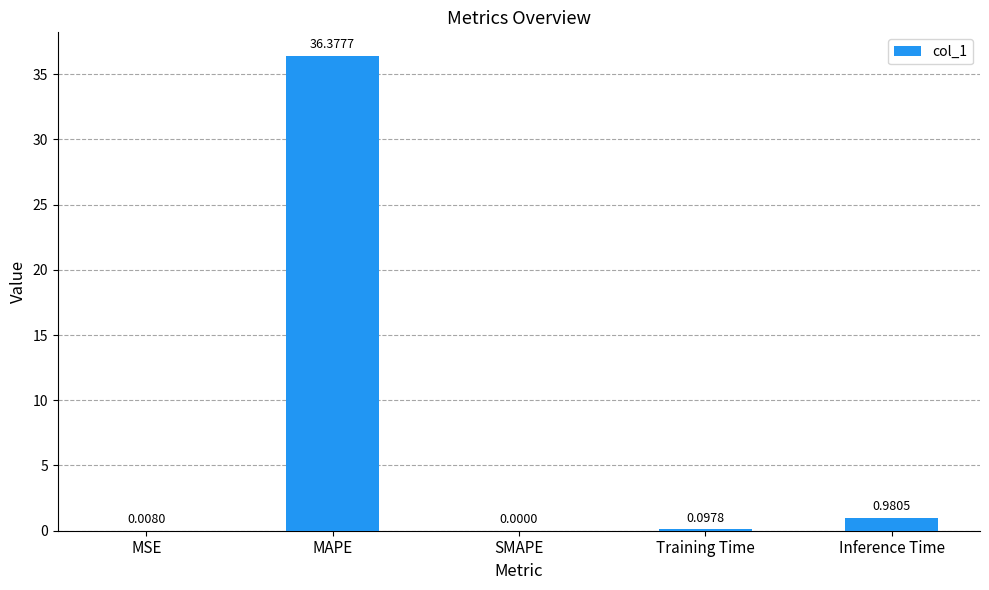

The chart shows a value of 0.0 at SMAPE. True or false?

True